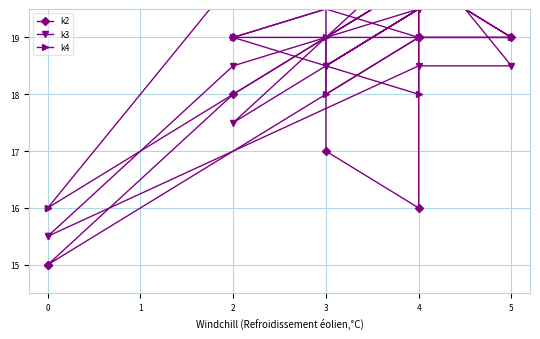

How many values in the k4 series are below 19?

4